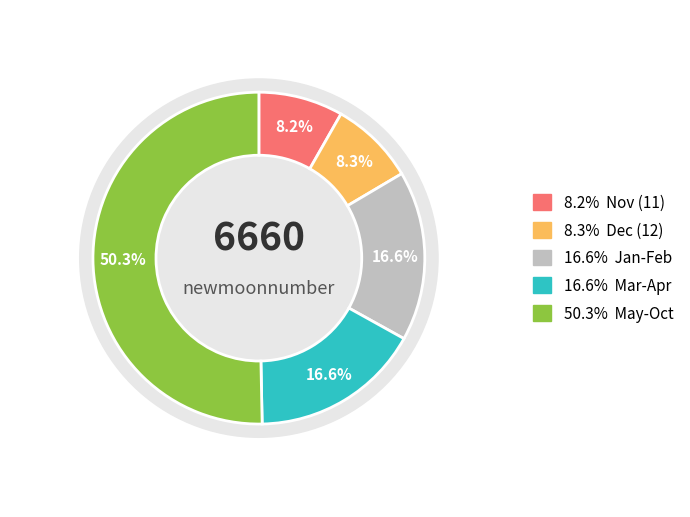

How much of the chart is everything except 12?

91.7%